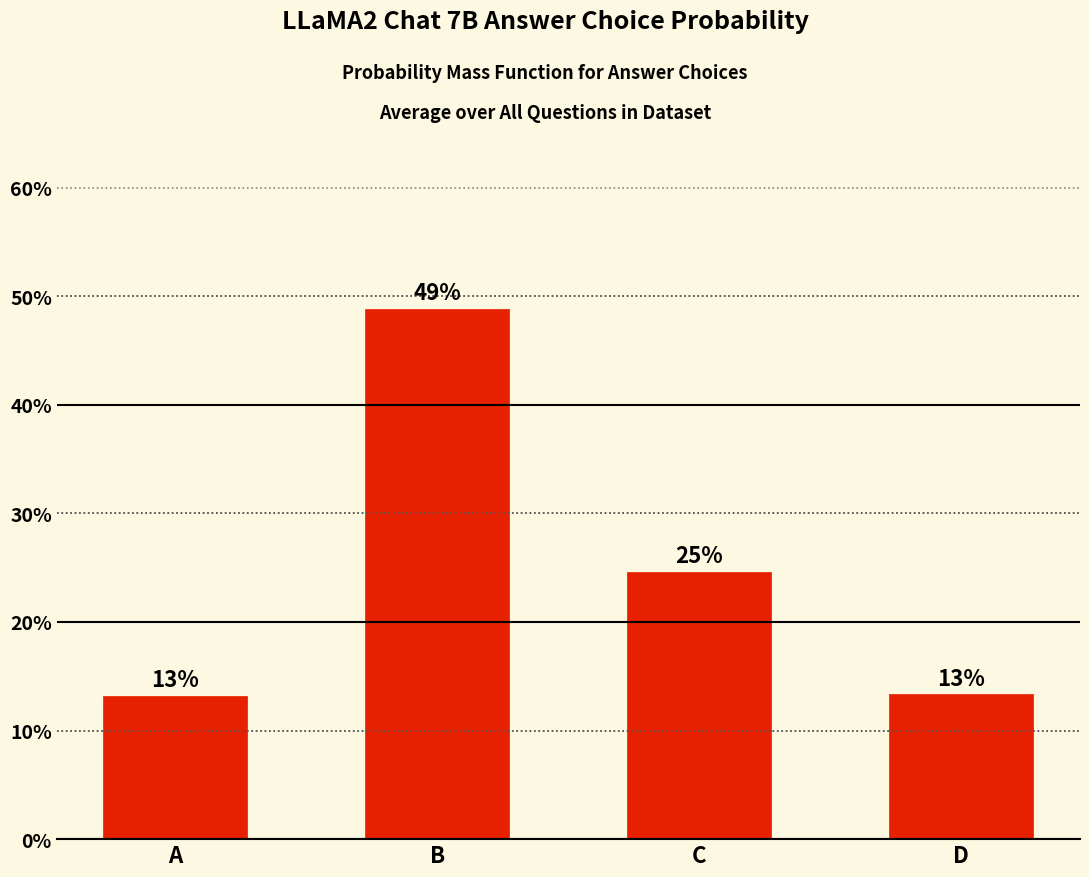

What is the value of the 4th bar from the left?

0.1